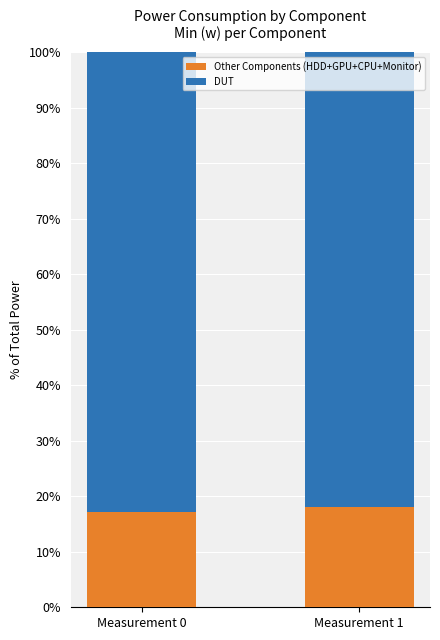

What is the average value of the Other Components (HDD+GPU+CPU+Monitor) series?

17.6